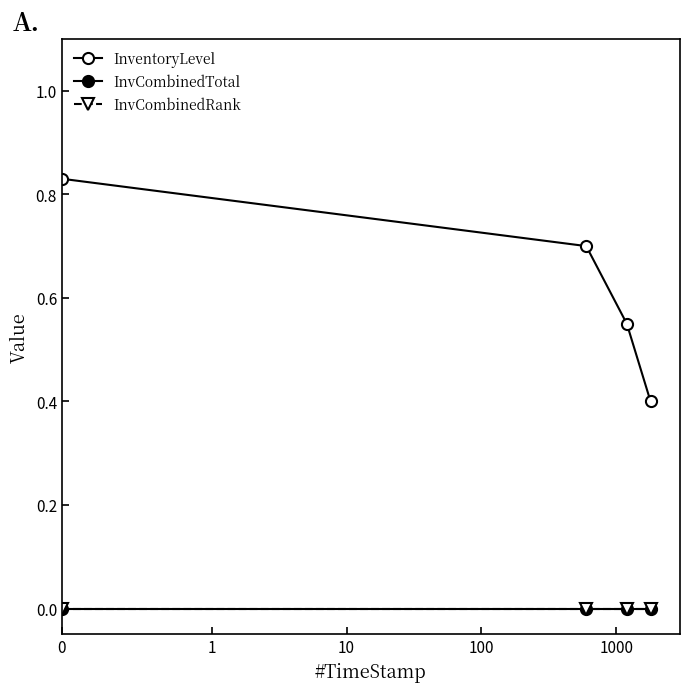

True or false: InvCombinedTotal and InvCombinedRank cross at least once.

False